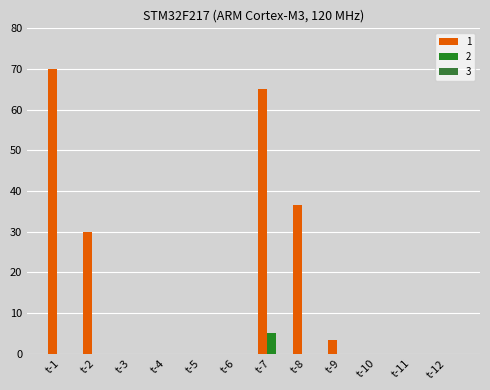

How many distinct data groups are displayed?

2